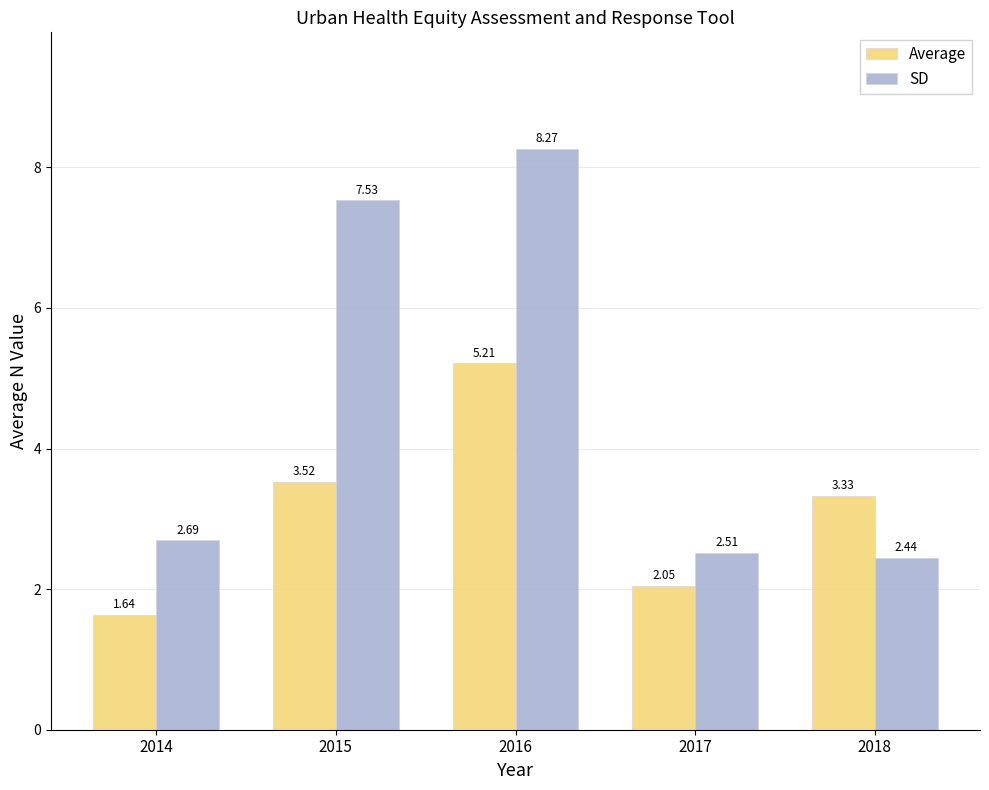

Rank the series at 2017 from lowest to highest value.

Average, SD